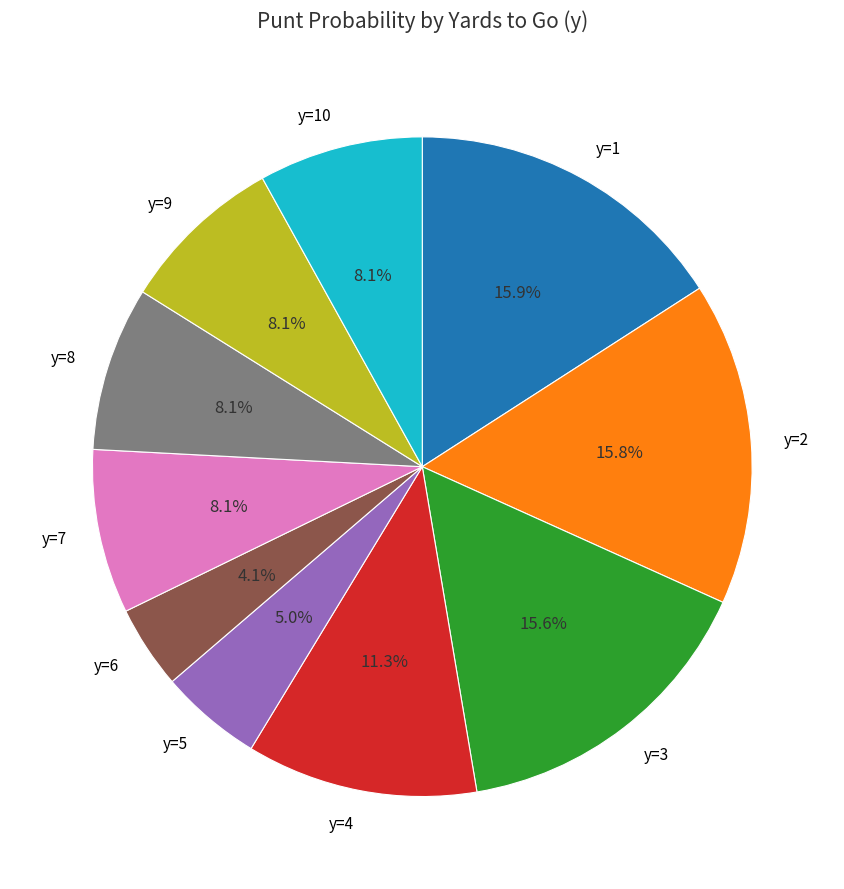

To the nearest percent, what portion does y=9 represent?

8%